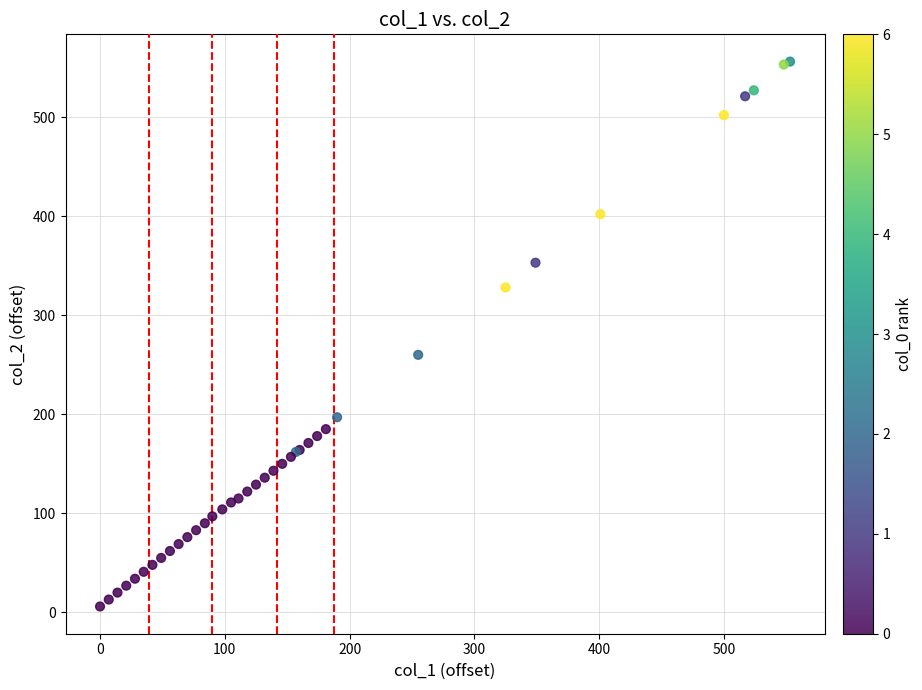

What Y value in the scatter plot is closest to 281?

260